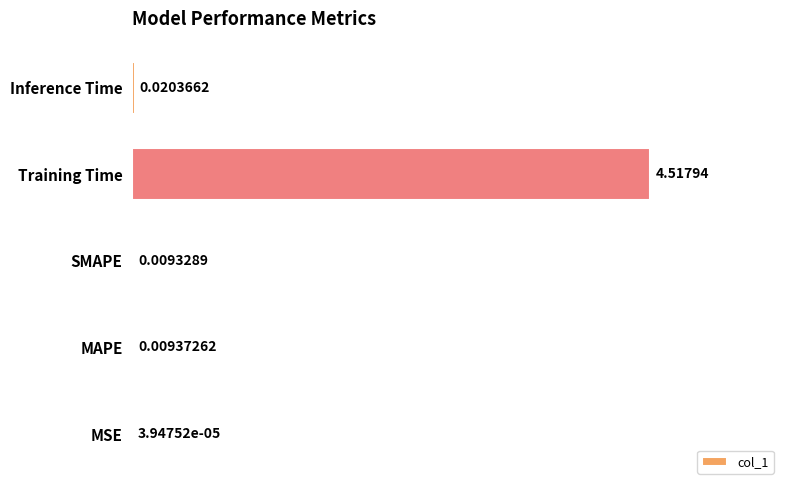

What is the sum of all values?

4.6